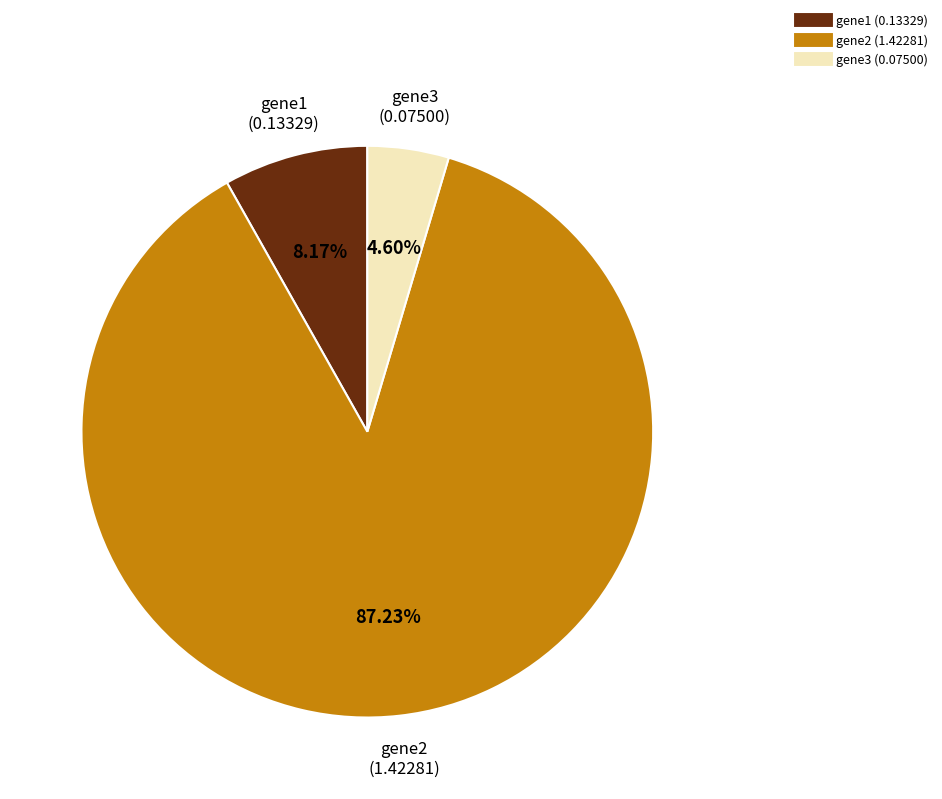

To the nearest percent, what percentage of the pie is gene1?

8%